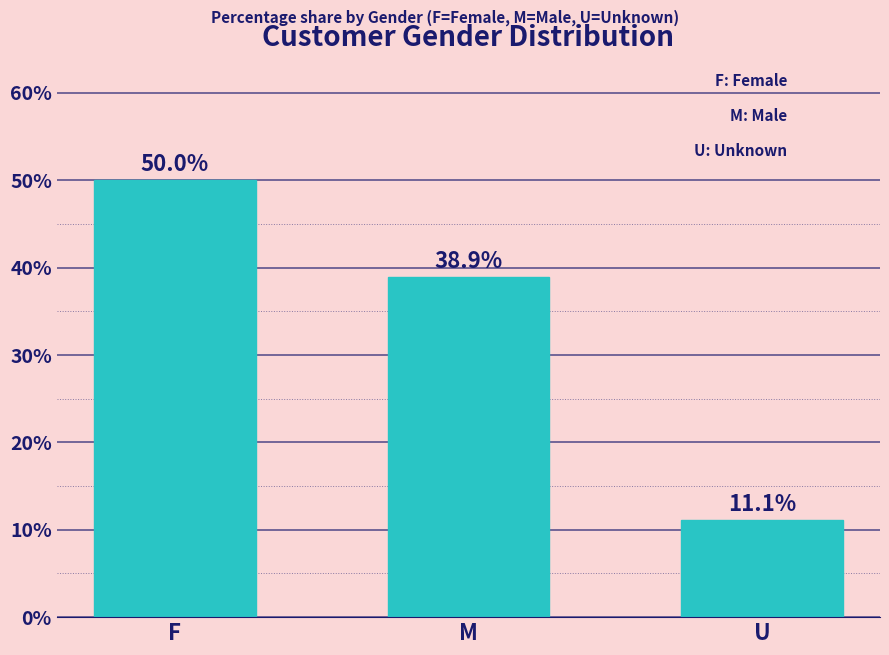

What is the sum of all values?

100.0